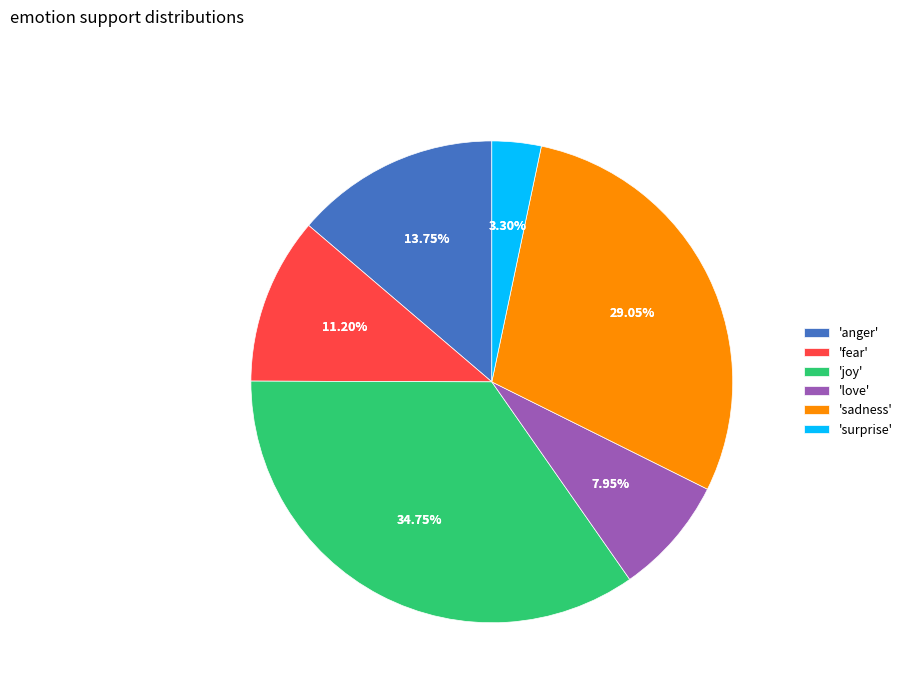

Which category has the smallest portion of the pie?

surprise